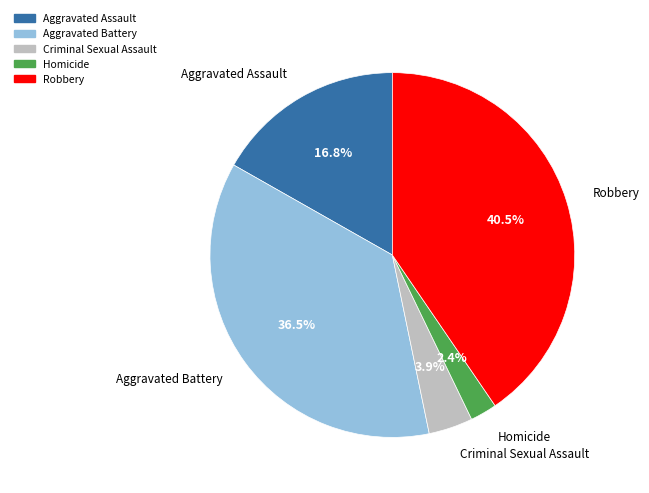

How many slices are in this pie chart?

5